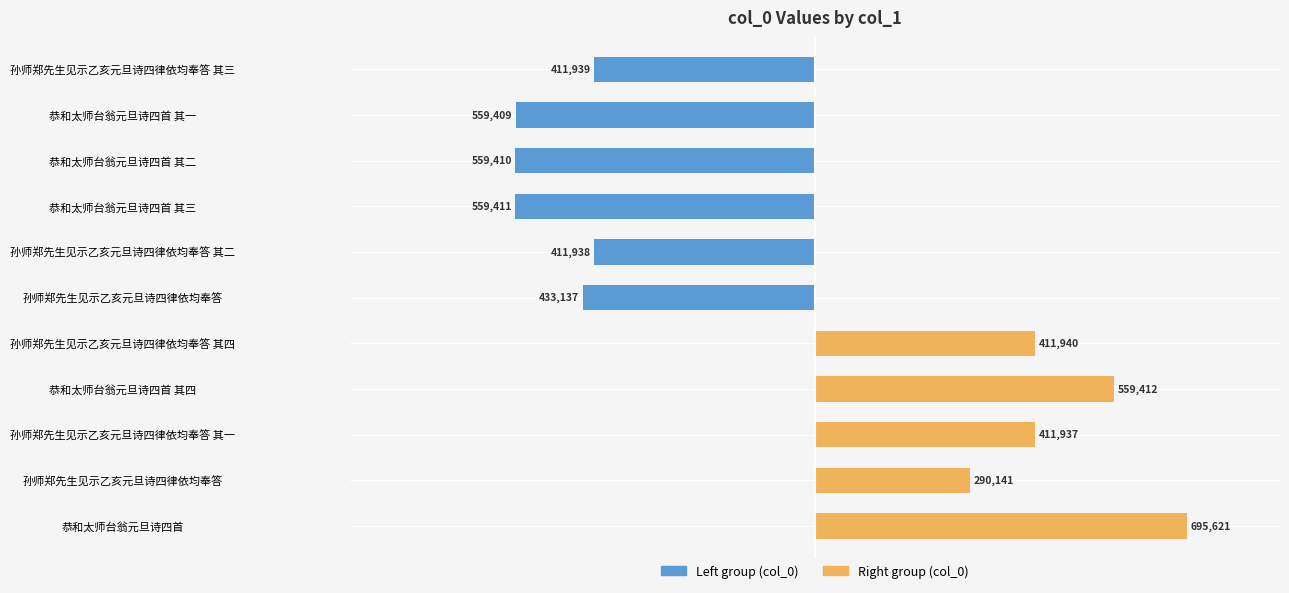

Between 0 and 7, which series saw the biggest shift?

col_0 (right group)